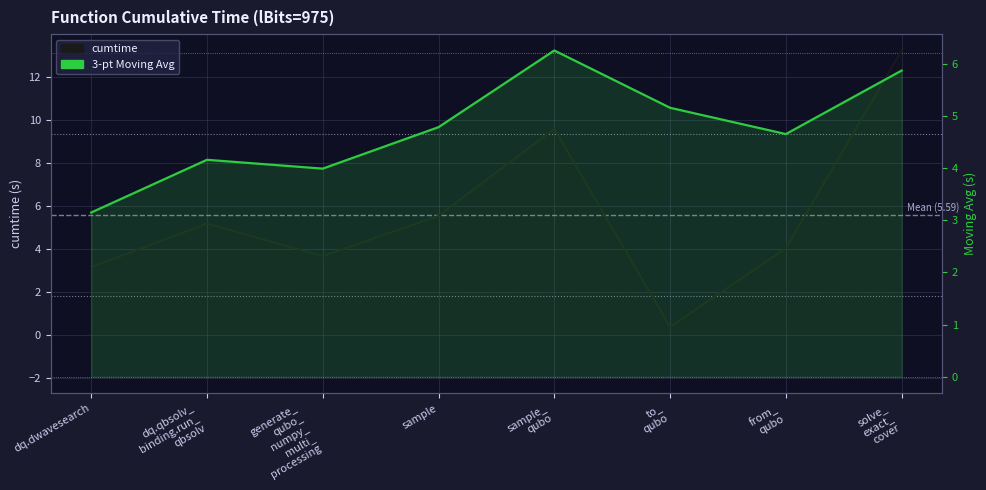

What position from the left is sample_
qubo?

5